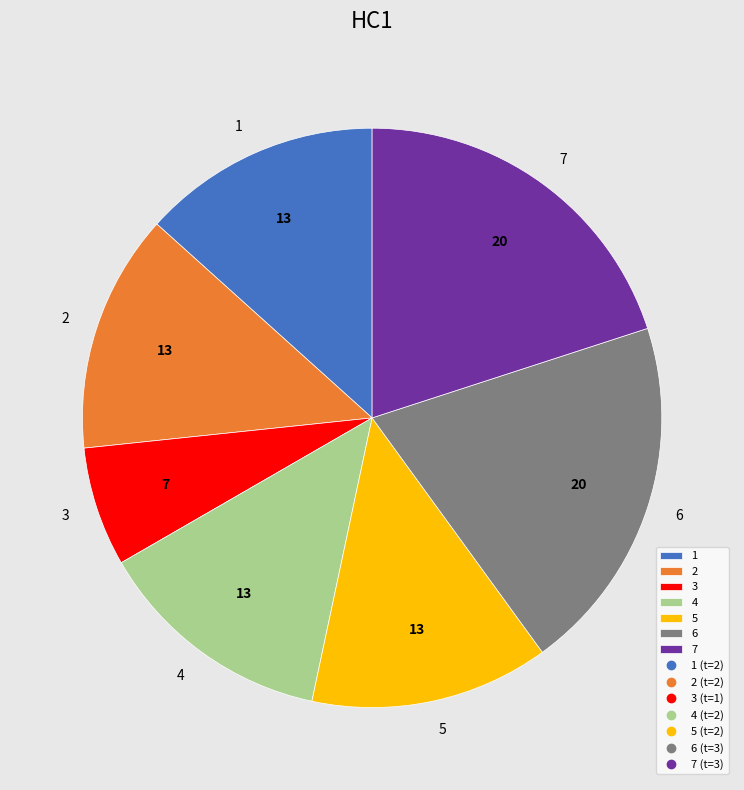

Does any single category account for the majority?

No